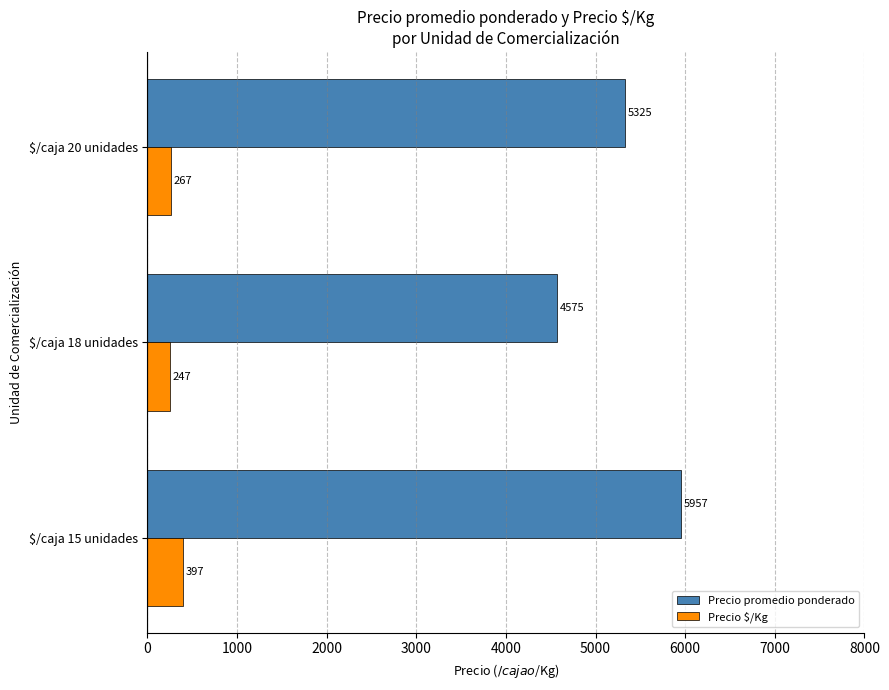

What are all the series names shown in the legend?

Precio promedio ponderado, Precio $/Kg